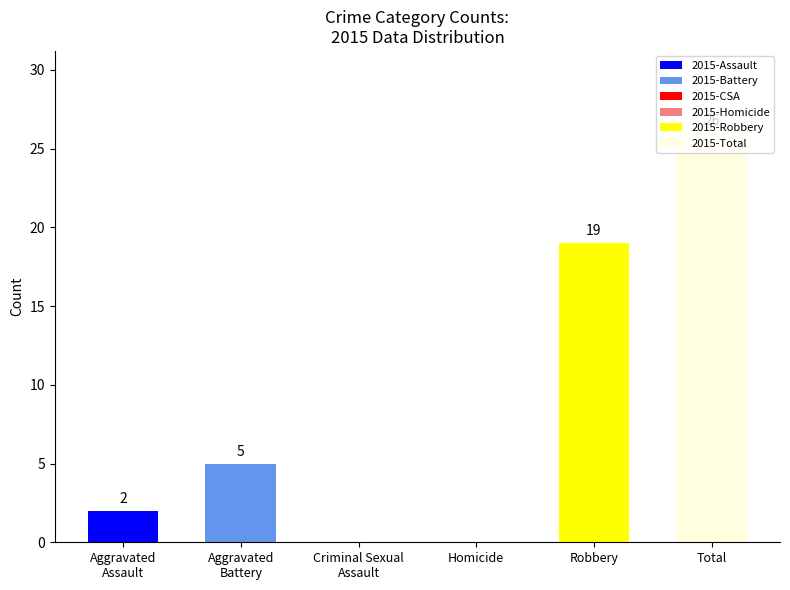

Which has a higher value, Homicide or Robbery?

Robbery